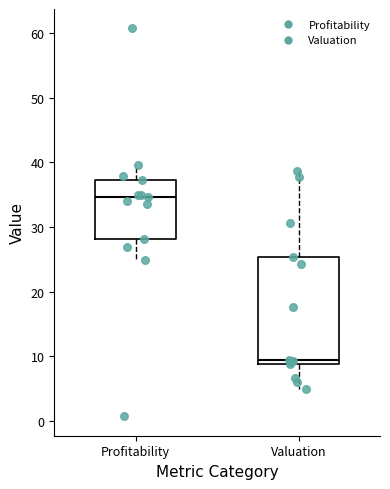

Which box has the lowest median line?

Valuation